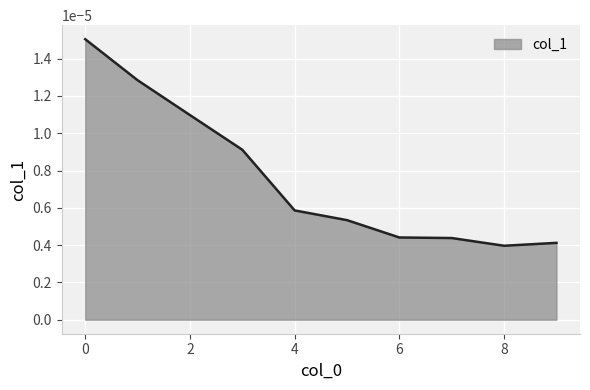

List the labels in order of value, largest first.

0, 1, 2, 3, 4, 5, 6, 7, 9, 8